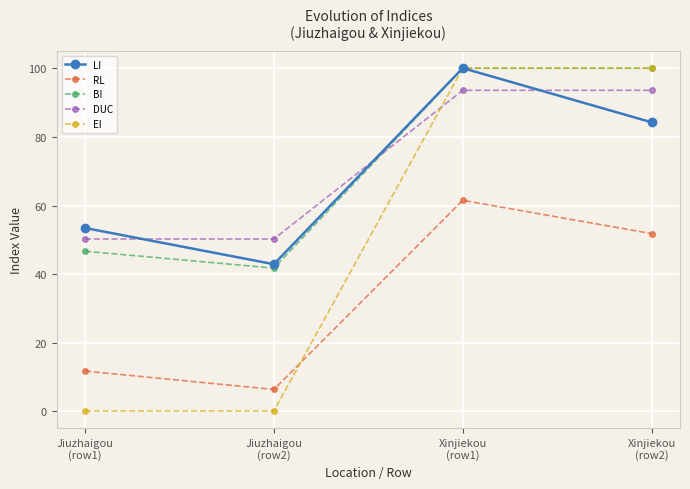

What is the sum of all RL values?

131.4